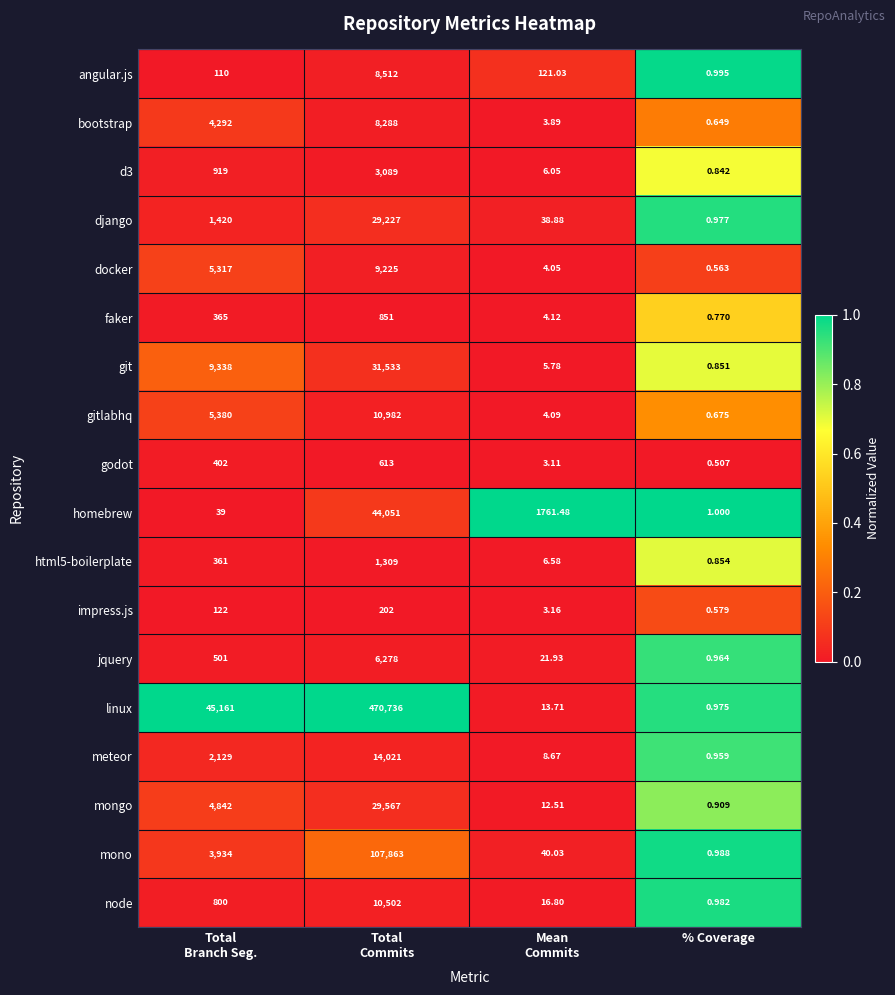

At which category does the chart reach its minimum across all series?

% Coverage